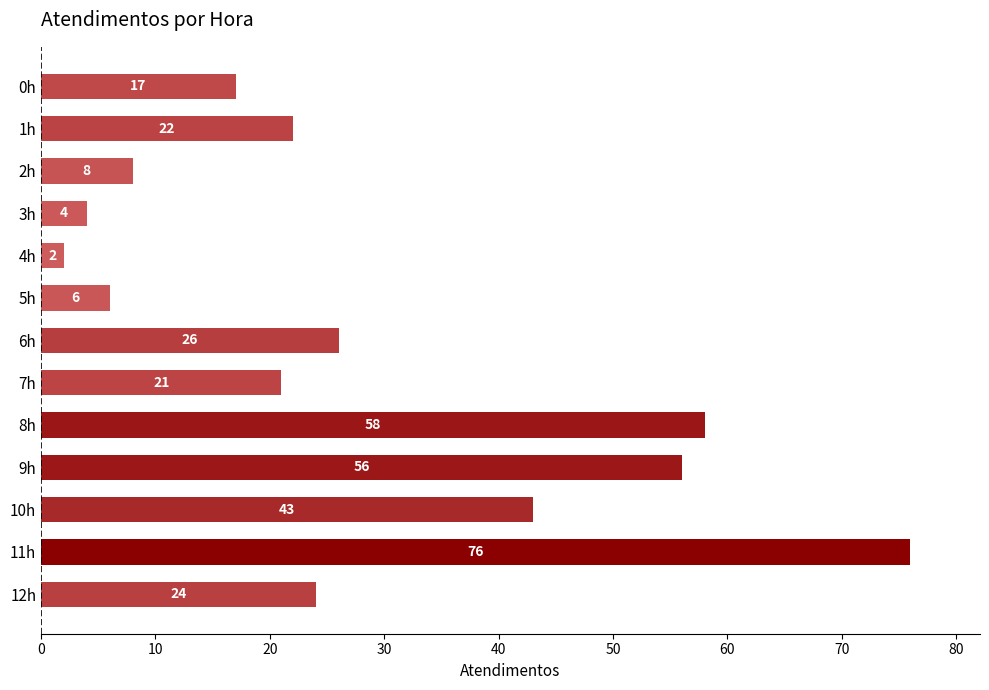

Reading top to bottom, extract all data points from this chart.

0h=17	1h=22	2h=8	3h=4	4h=2	5h=6	6h=26	7h=21	8h=58	9h=56	10h=43	11h=76	12h=24